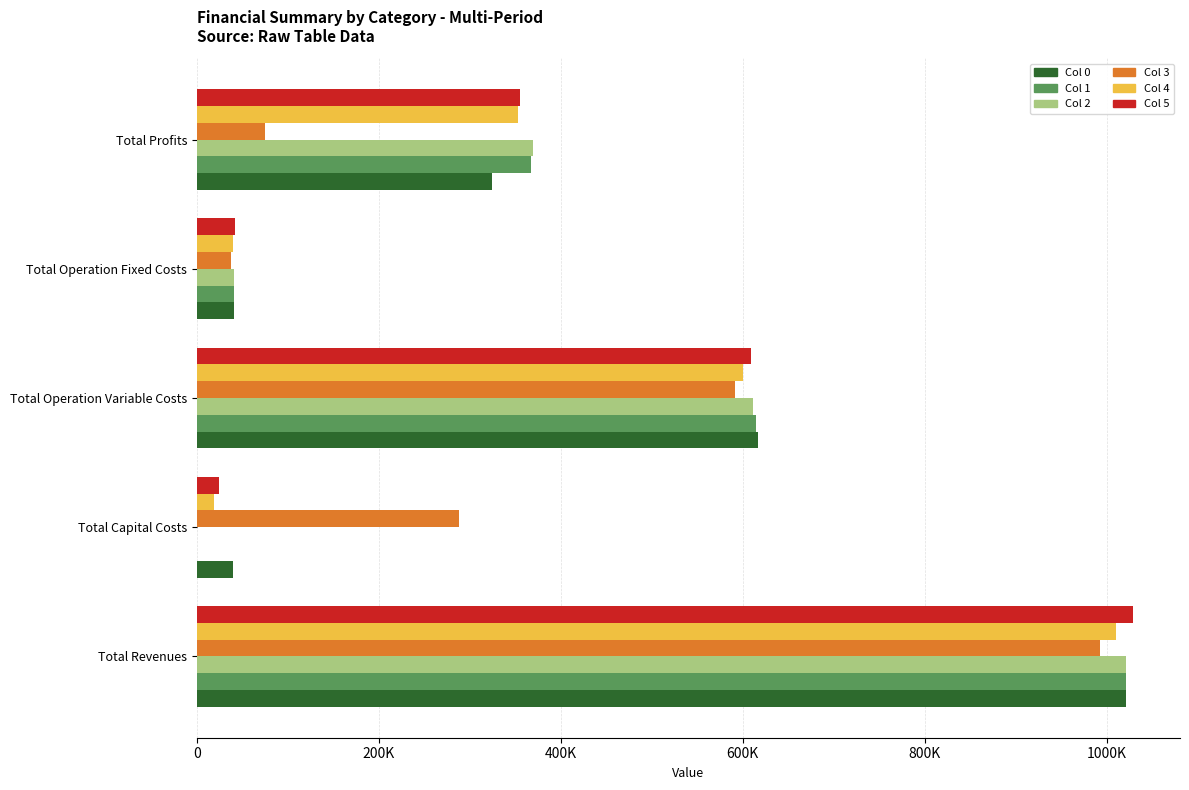

What are all the series names shown in the legend?

Col 0, Col 1, Col 2, Col 3, Col 4, Col 5